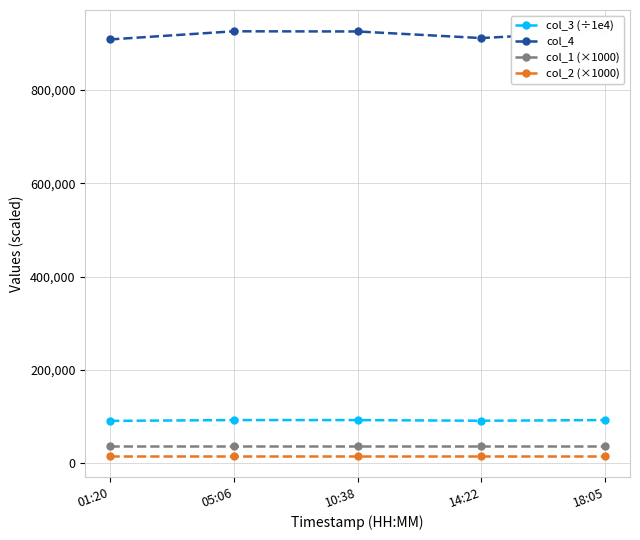

True or false: col_1 (×1000) has more than 1 interior local peaks.

False